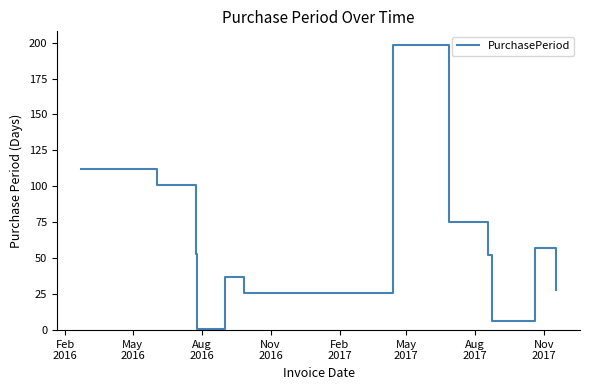

What is the difference between the maximum and minimum values?

197